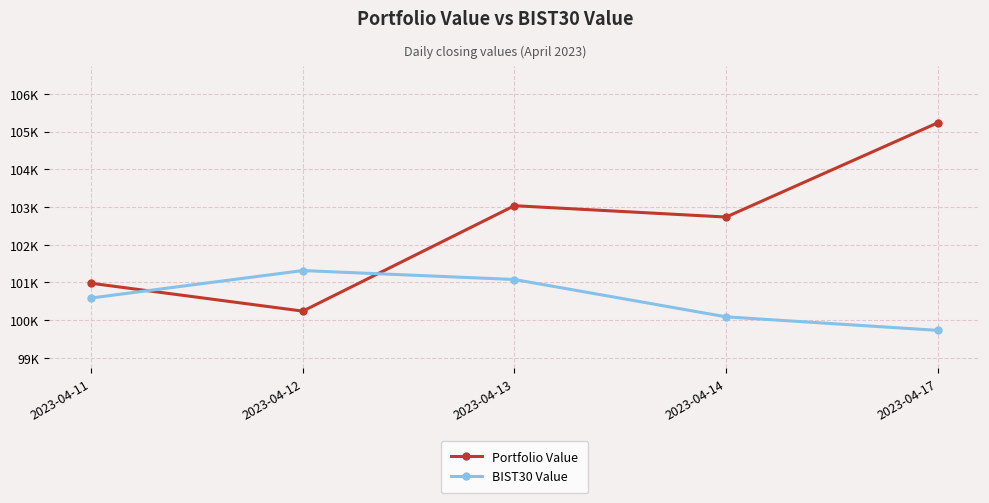

Is this an area chart (filled region under the line)?

No